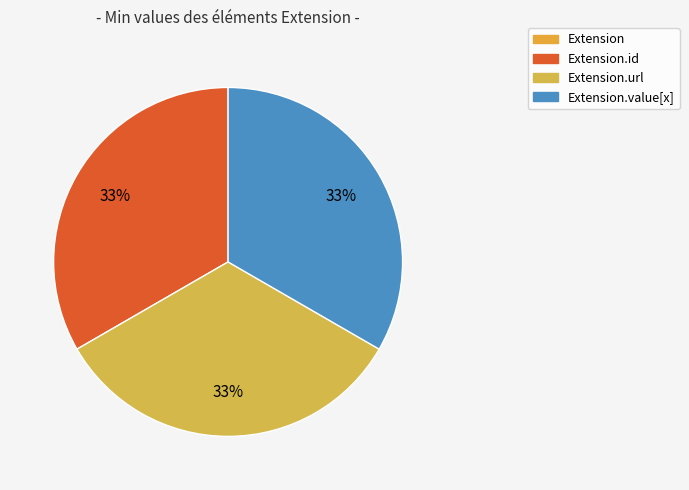

Is Extension.url the majority of the pie?

No